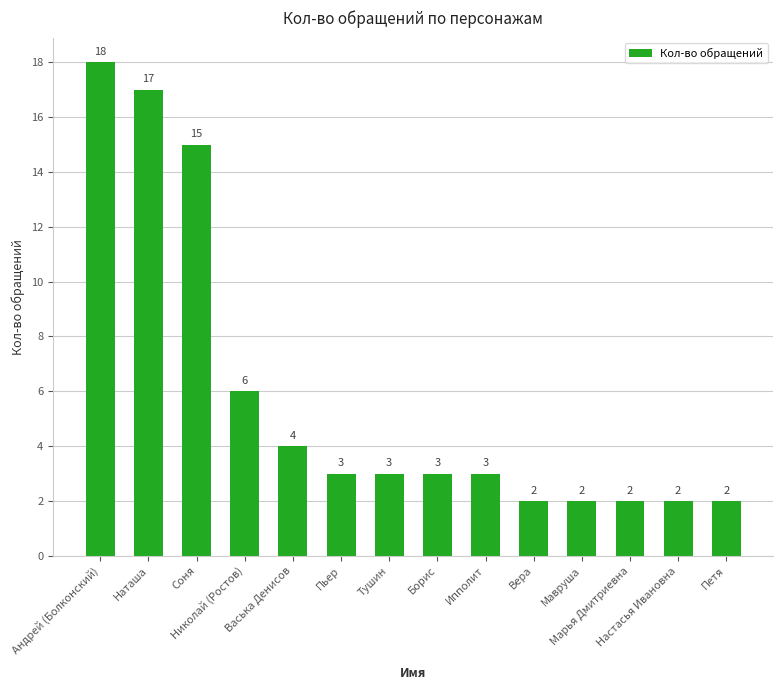

True or false: the data shows 17 at Наташа.

True